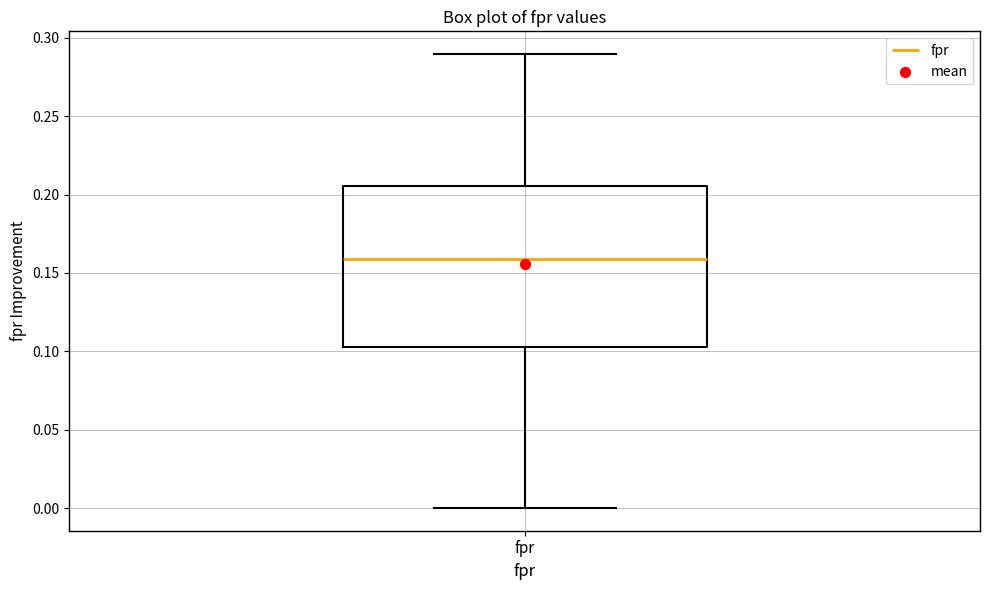

Read this box plot against the y-axis: the position of the median line, the range covered by the box, and the ends of both whiskers. The values are not printed on the chart, so give them approximately, as read against the axis.

median 0.160, box 0.105 to 0.205, whiskers 0.000 to 0.290